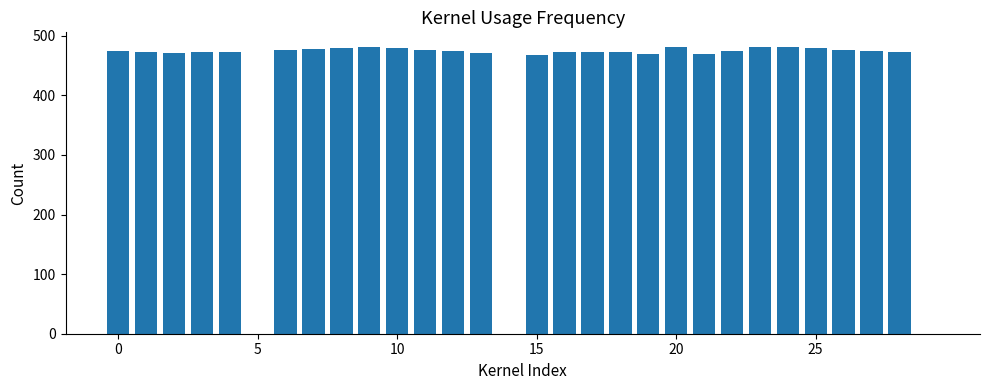

Does the chart contain stacked bars?

No